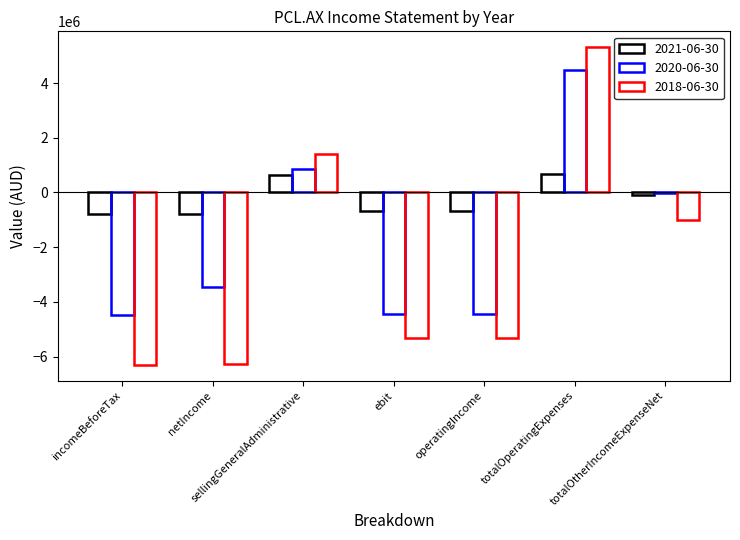

What is the average value of the 2018-06-30 series?

-1871627